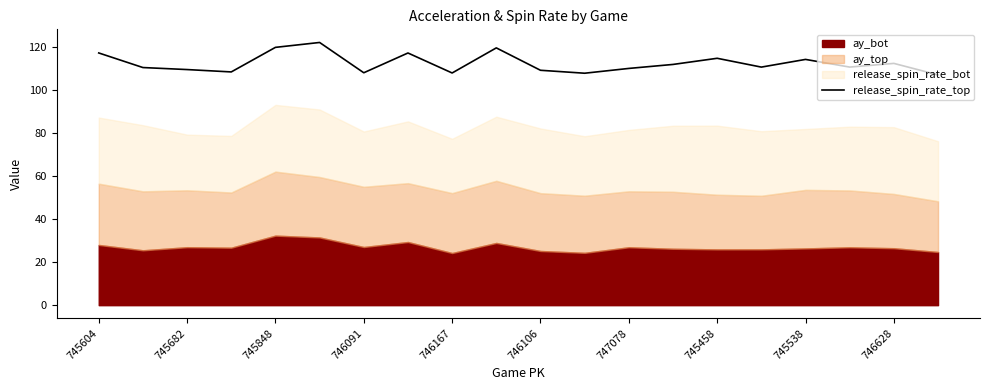

The value of release_spin_rate_top at 746167 is 176.7. True or false?

False